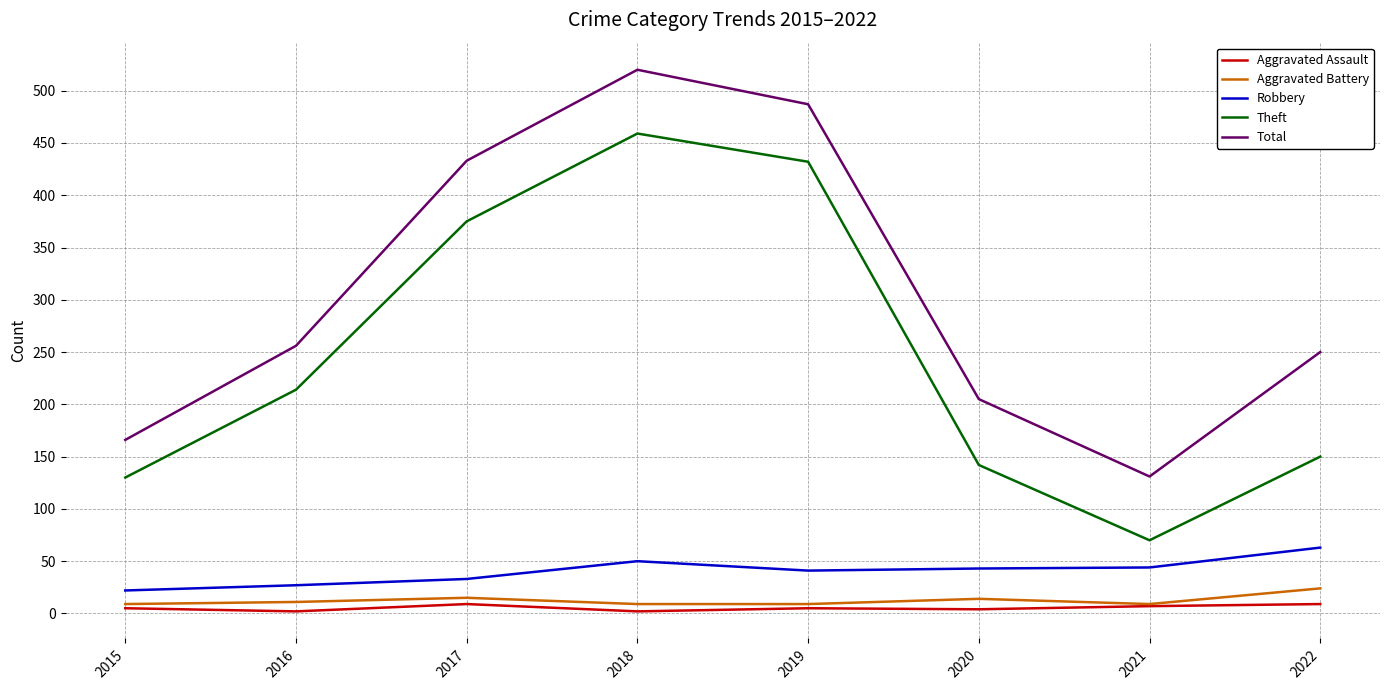

In Theft, how many points are higher than both neighbors (excluding endpoints)?

1